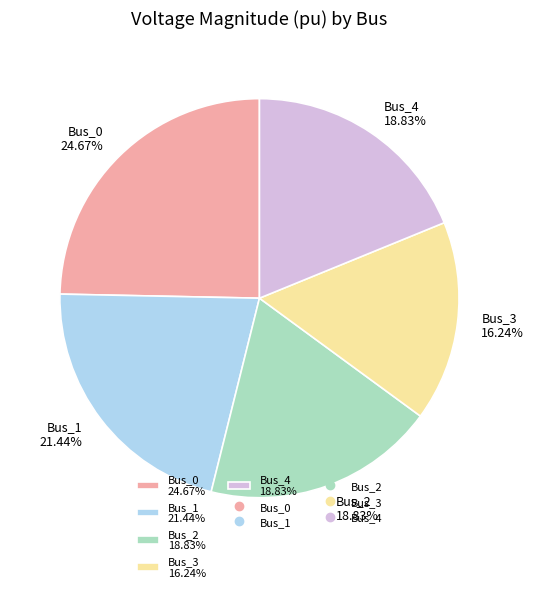

Which slice is the largest?

Bus_0